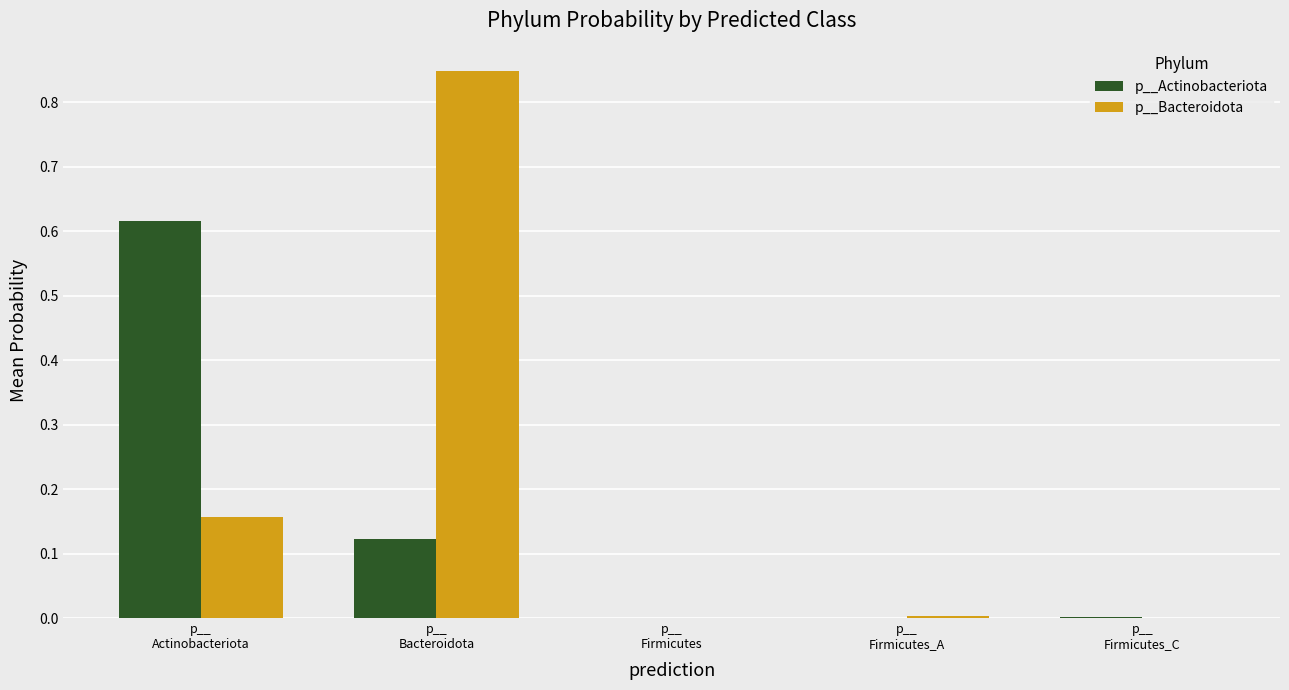

Count the number of data series in this chart.

2